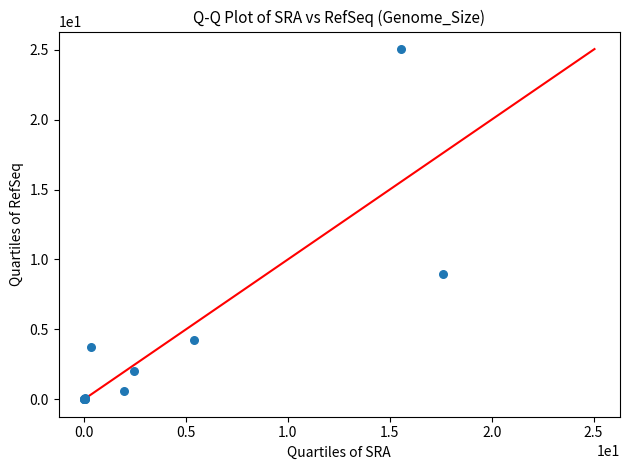

What Y value in the scatter plot is closest to 12?

9.0